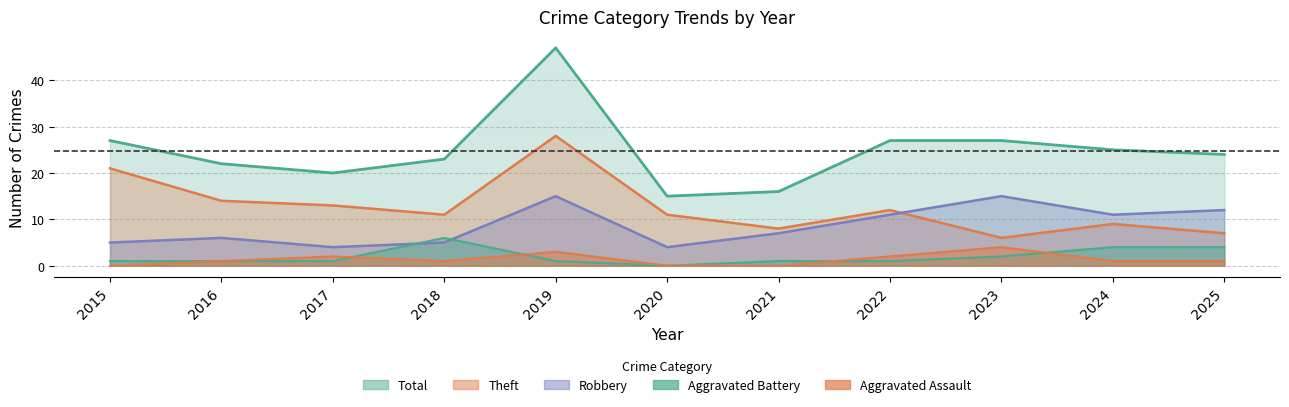

Reading left to right, transcribe all the data shown in this chart.

Aggravated Assault: 2015=0	2016=1	2017=2	2018=1	2019=3	2020=0	2021=0	2022=2	2023=4	2024=1	2025=1
Aggravated Battery: 2015=1	2016=1	2017=1	2018=6	2019=1	2020=0	2021=1	2022=1	2023=2	2024=4	2025=4
Robbery: 2015=5	2016=6	2017=4	2018=5	2019=15	2020=4	2021=7	2022=11	2023=15	2024=11	2025=12
Theft: 2015=21	2016=14	2017=13	2018=11	2019=28	2020=11	2021=8	2022=12	2023=6	2024=9	2025=7
Total: 2015=27	2016=22	2017=20	2018=23	2019=47	2020=15	2021=16	2022=27	2023=27	2024=25	2025=24